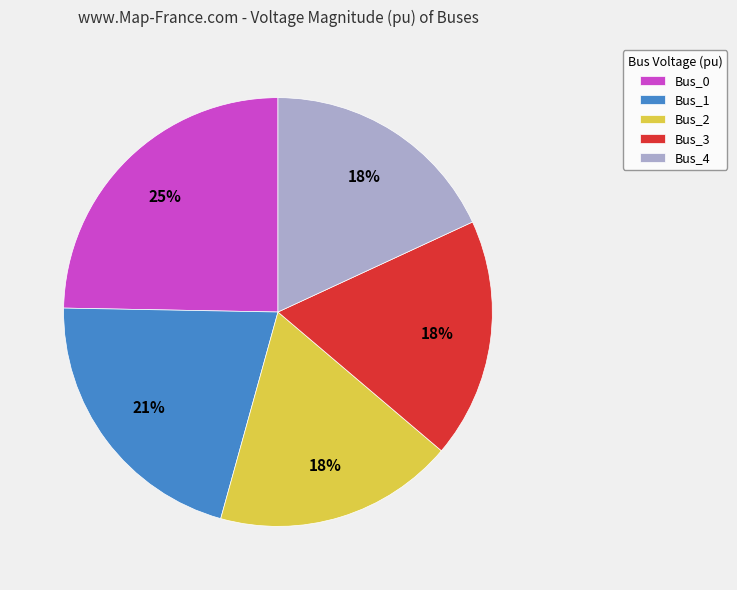

How many slices are in this pie chart?

5